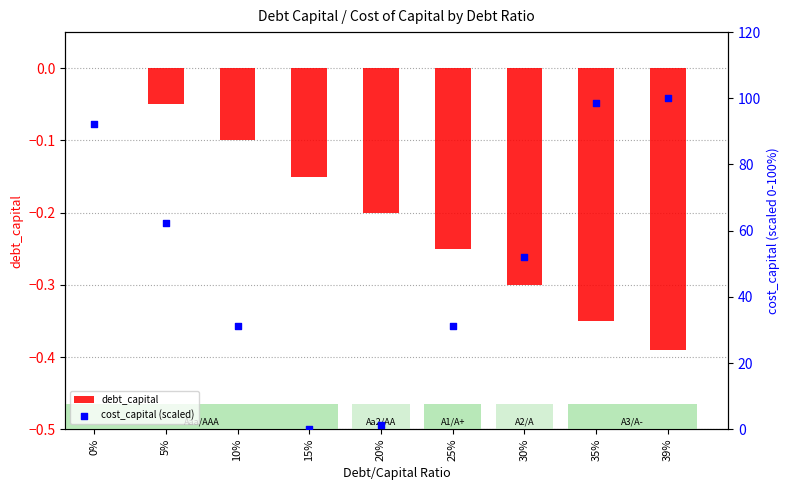

At which category is the sum across all series the highest?

39%